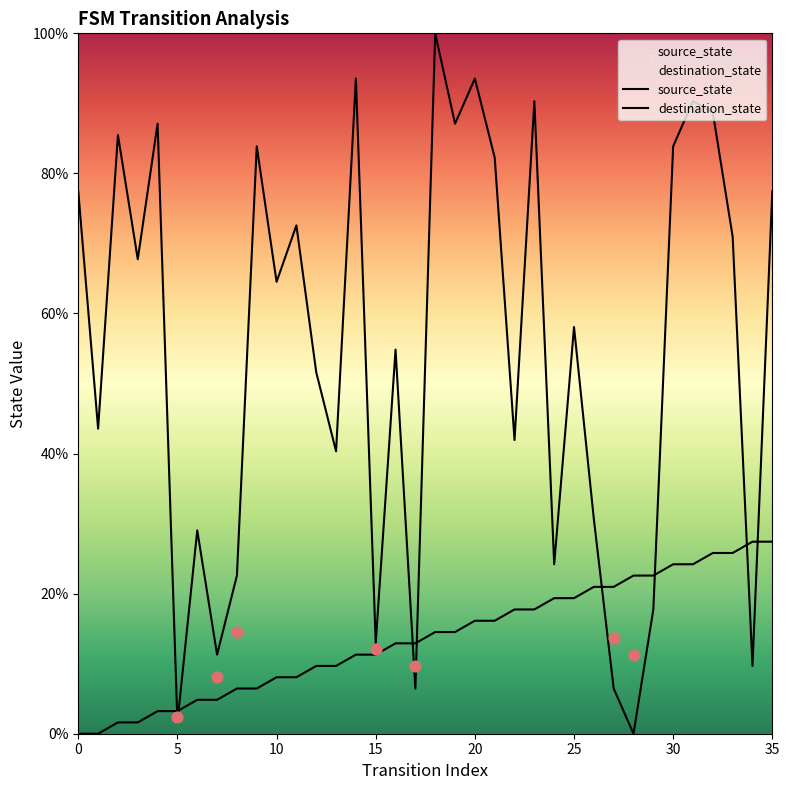

Which series has the largest total across all categories?

destination_state